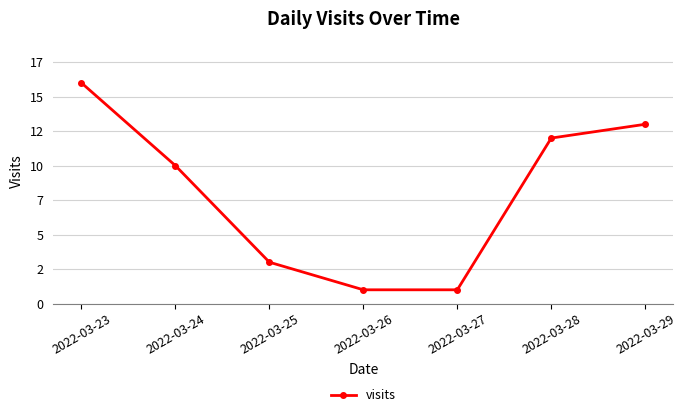

Which category has the highest value across all series?

2022-03-23